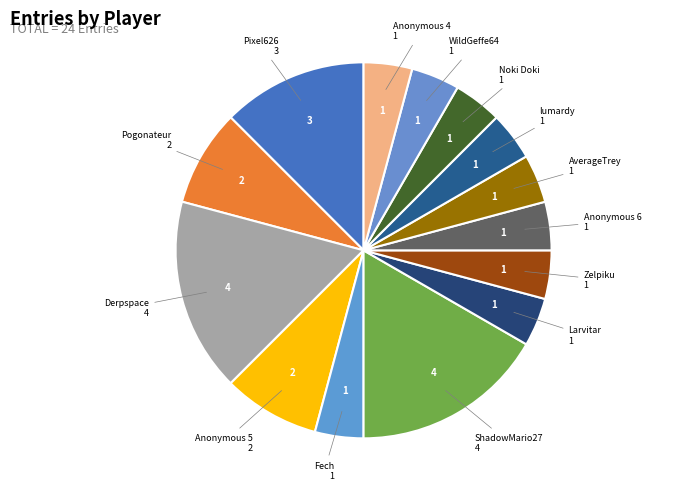

How many segments does this pie chart have?

14